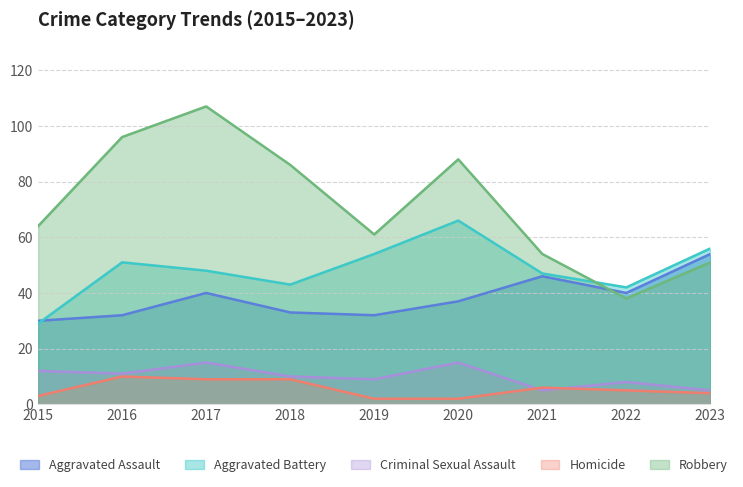

Does the chart display data point markers on the line(s)?

No